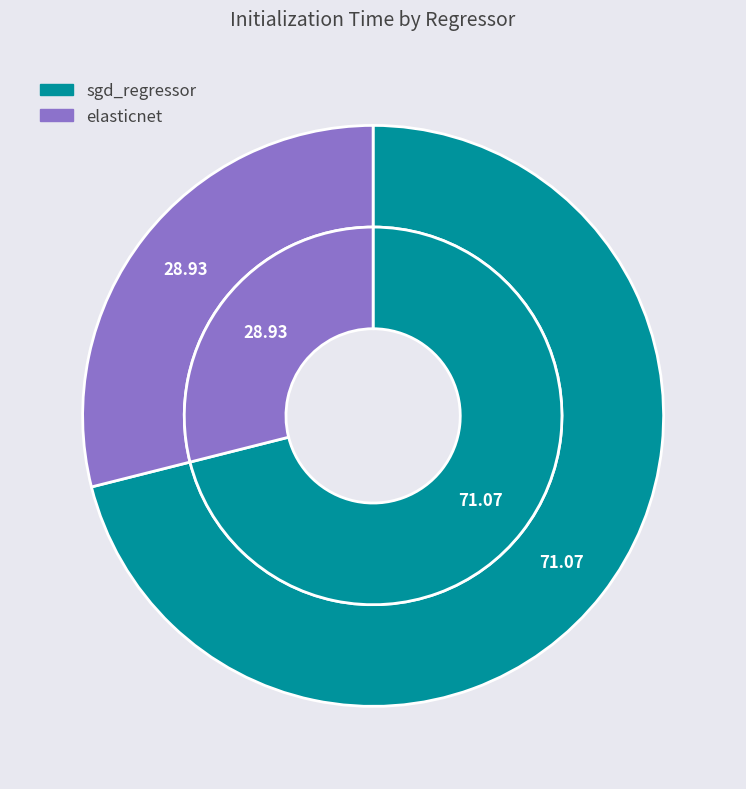

Which slice is the largest?

sgd_regressor